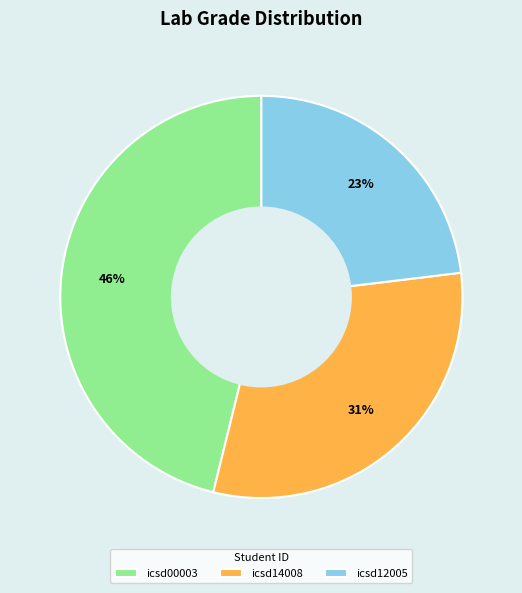

To the nearest percent, what is the difference between the icsd14008 and icsd00003 slice percentages?

15%